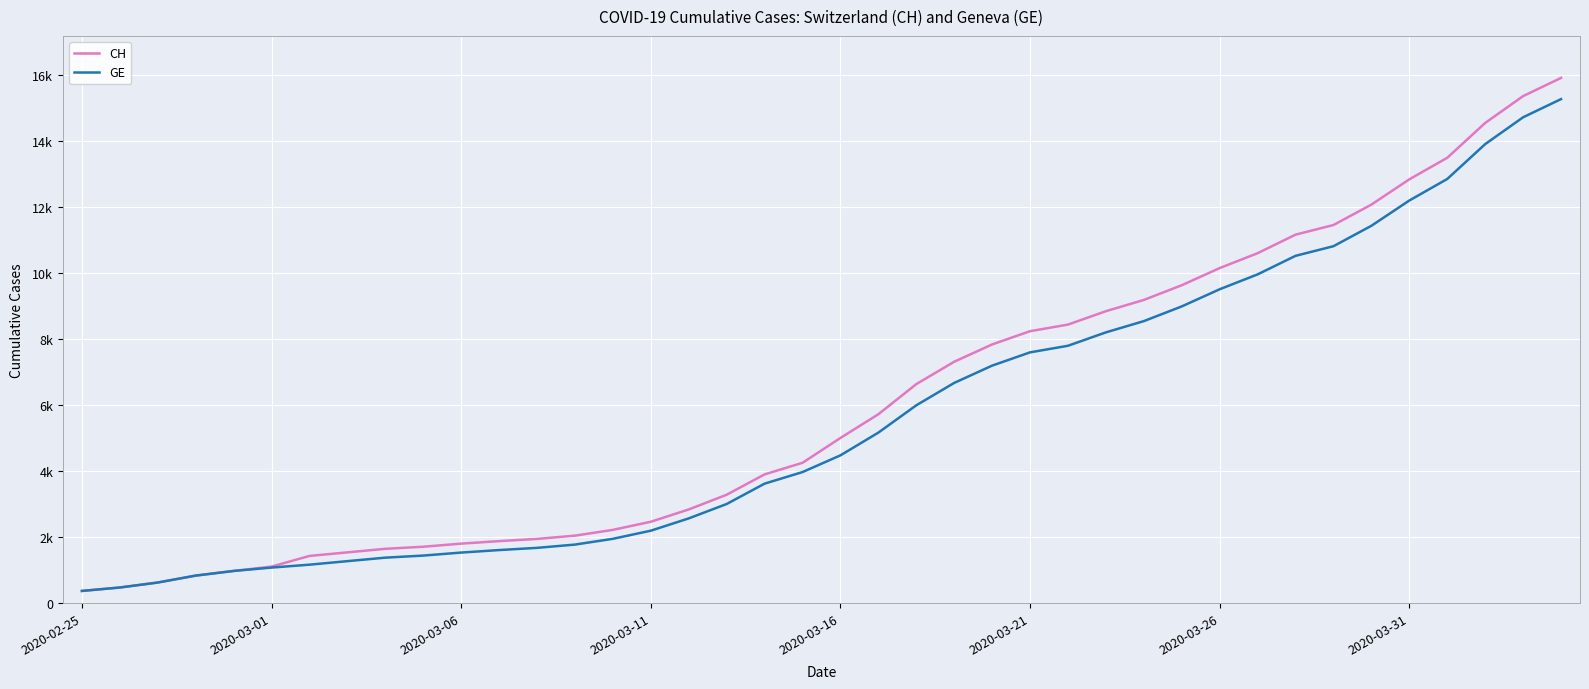

What are all the series names shown in the legend?

CH, GE